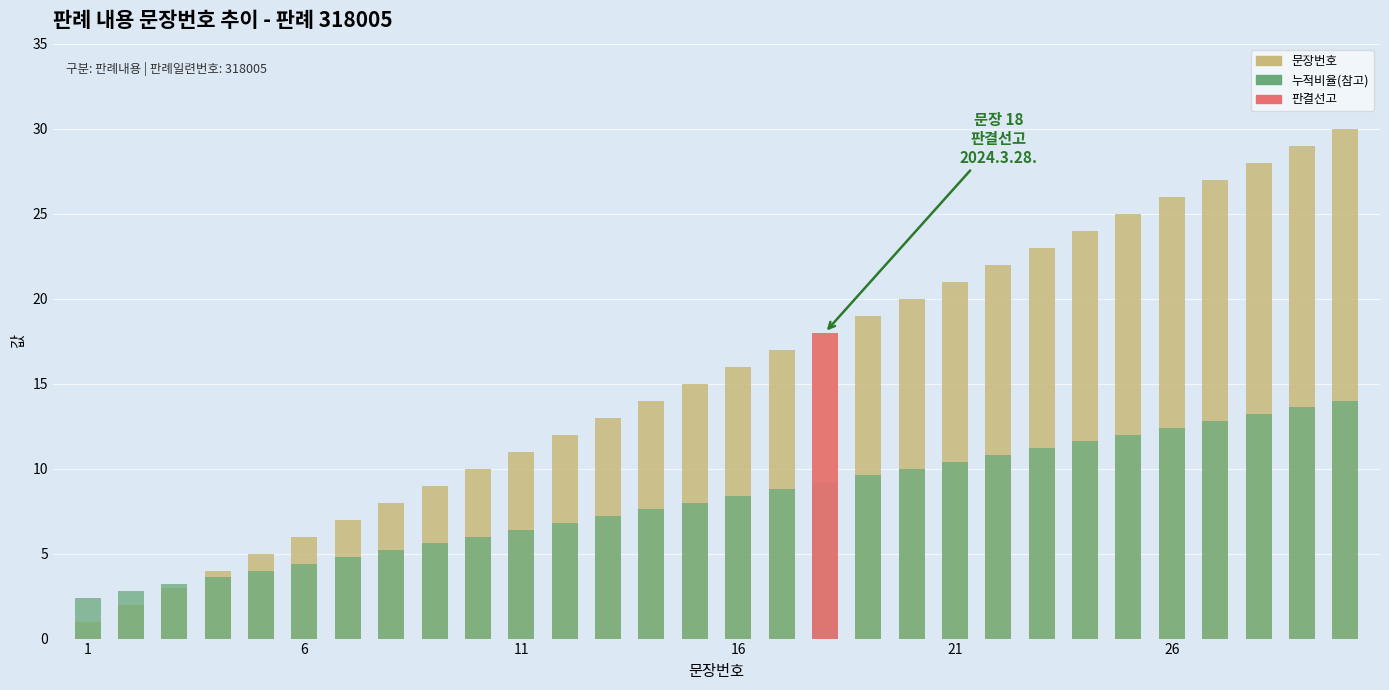

At 22, list the series in order from smallest to largest.

누적비율(참고), 문장번호